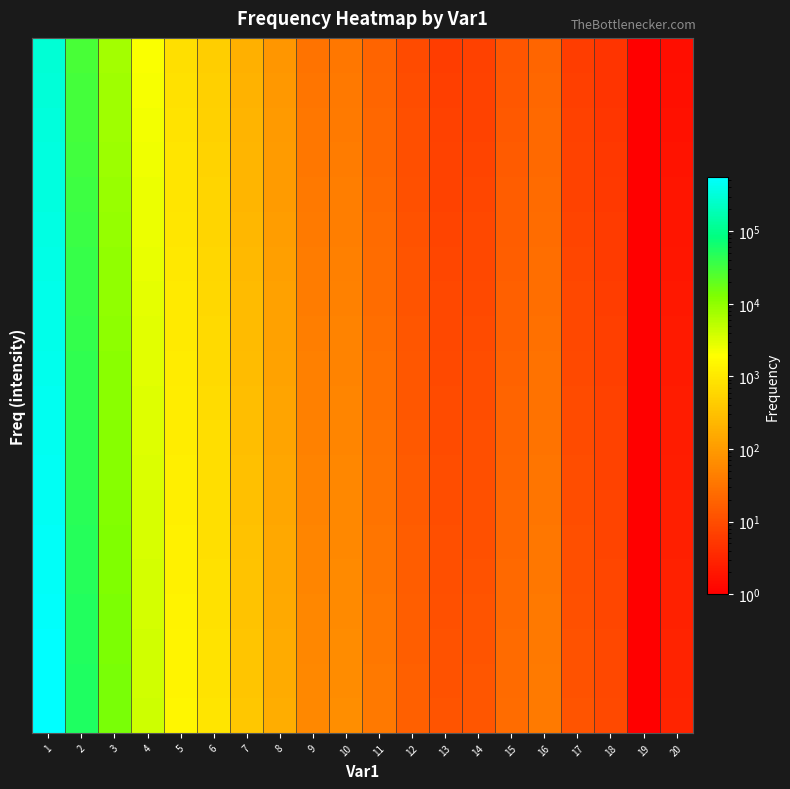

At how many categories does at least one series exceed 196615?

1